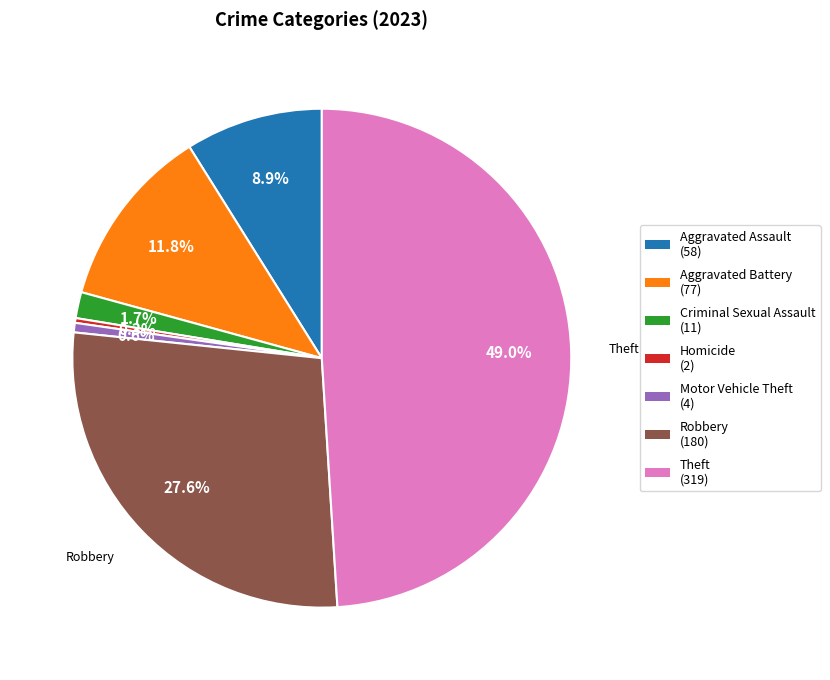

Is there a majority slice in this chart?

No